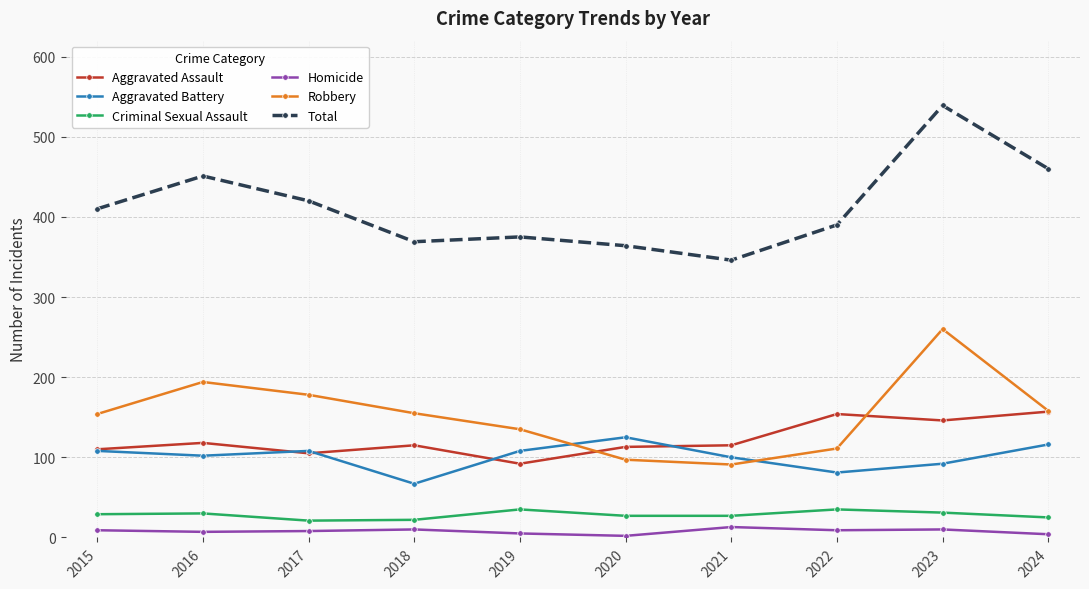

What is the sum of all Aggravated Assault values?

1225